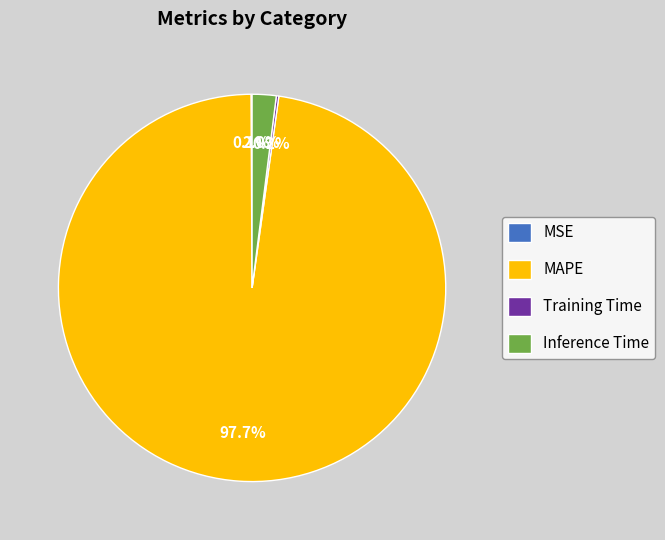

Is there any slice that represents more than half of the pie?

Yes